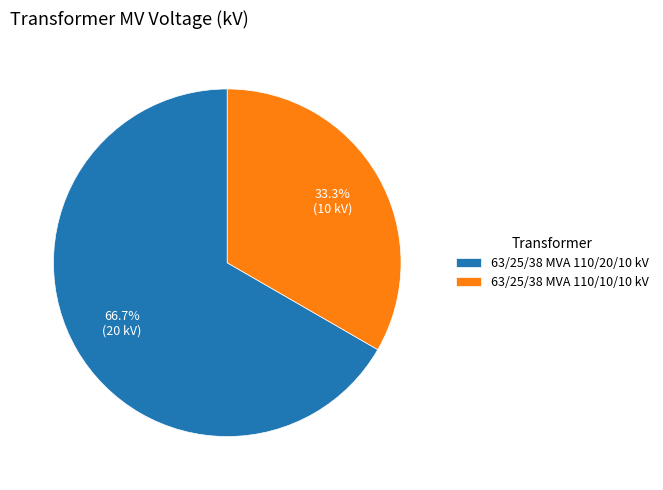

Count the number of slices in the pie.

2